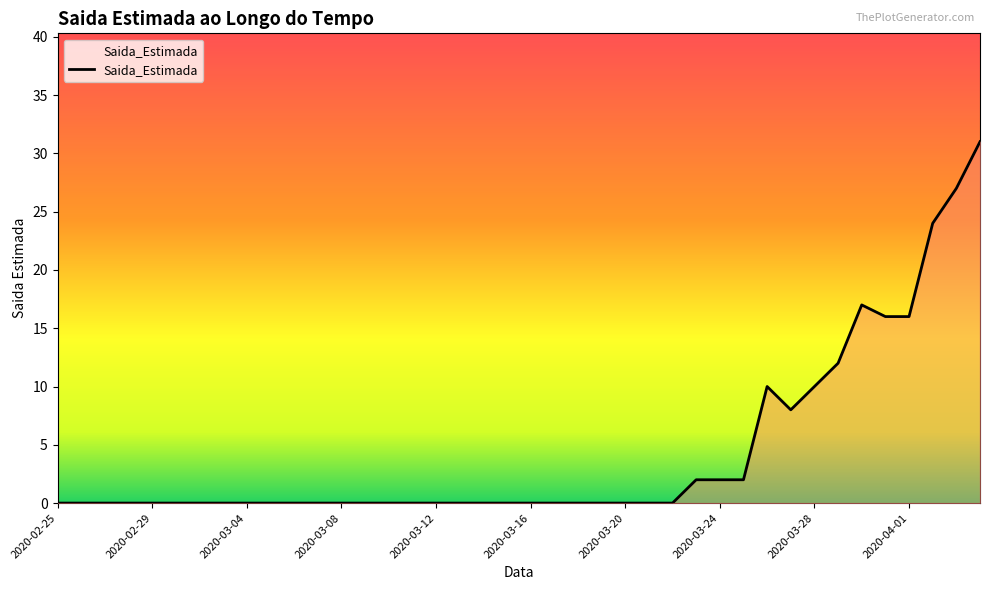

What is the maximum value shown in the chart?

31